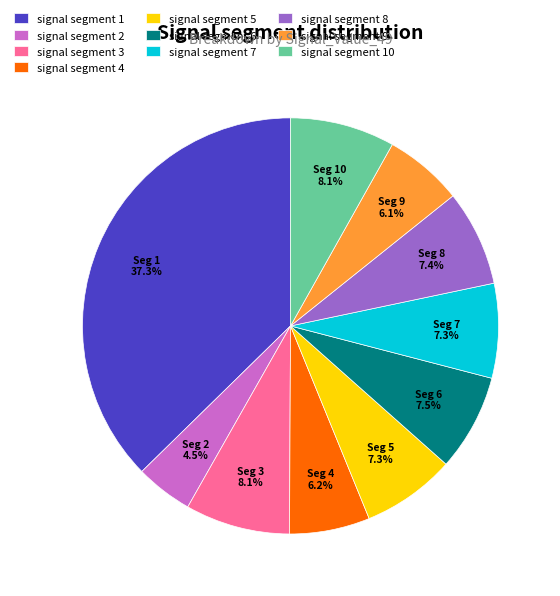

Which slice is the largest?

signal segment 1